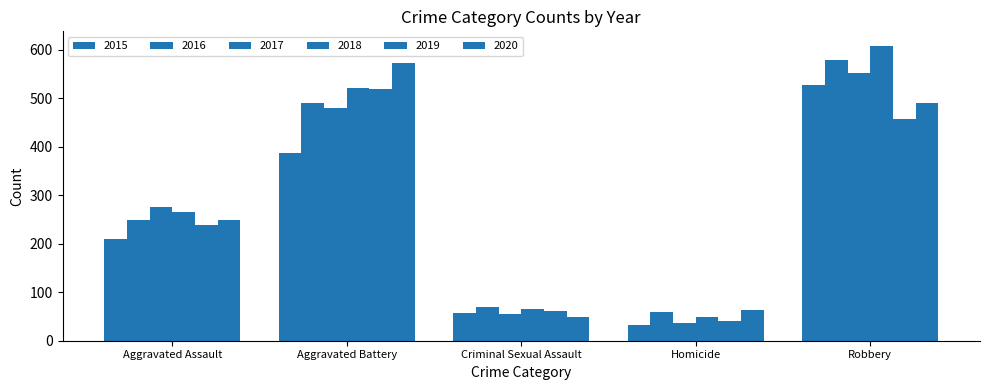

What value does the 2015 series have at Aggravated Battery, to the nearest 10?

390